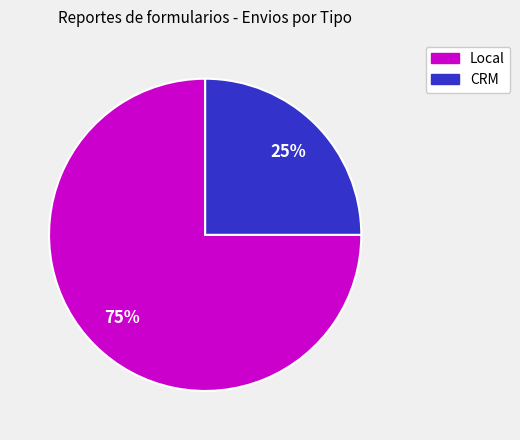

Between Local and CRM, which is larger?

Local